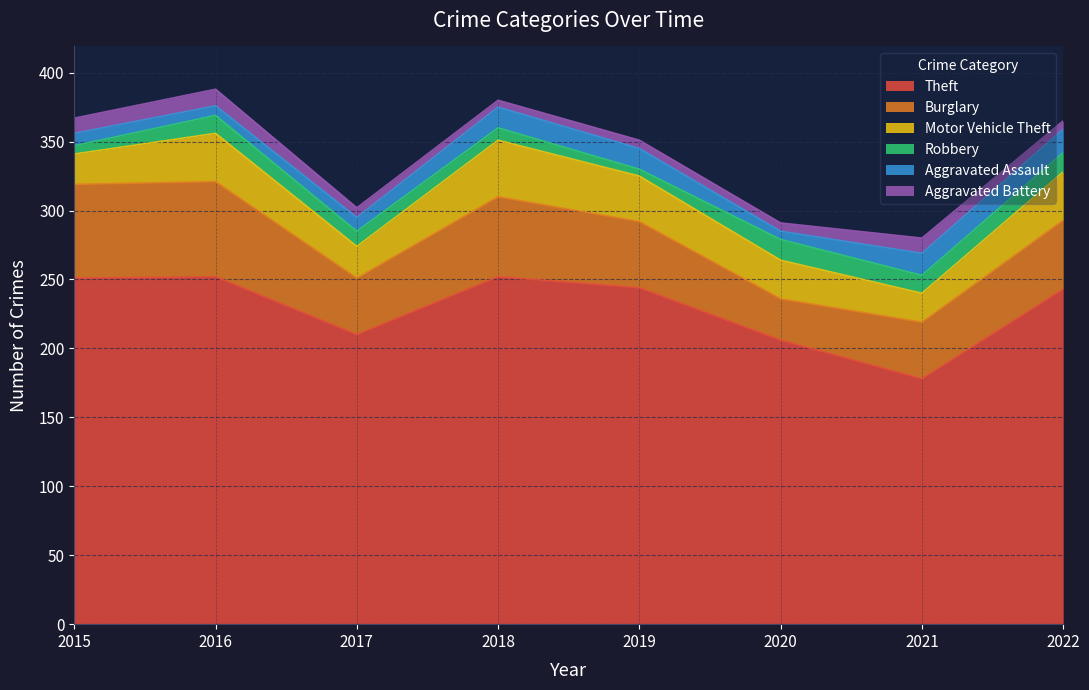

What are all the series names shown in the legend?

Theft, Burglary, Motor Vehicle Theft, Robbery, Aggravated Assault, Aggravated Battery